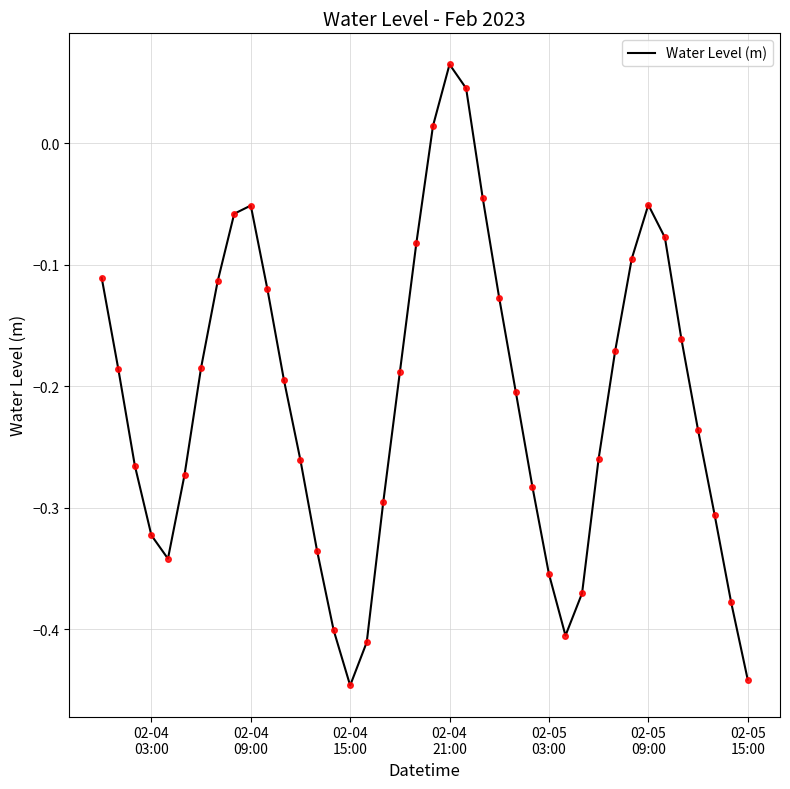

What is the difference between the maximum and minimum values?

0.5